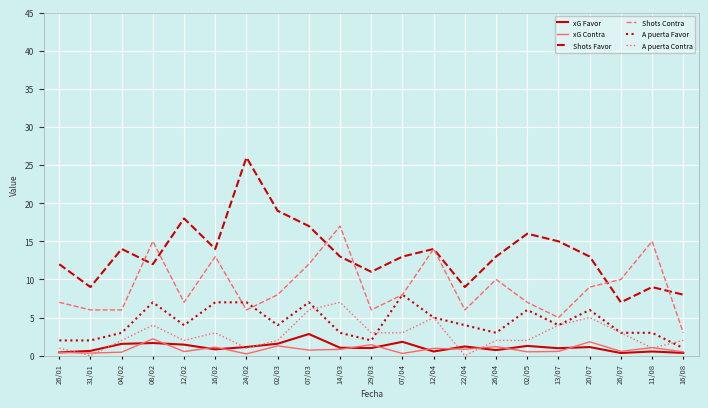

What is the total value across all series at 16/02?

39.0